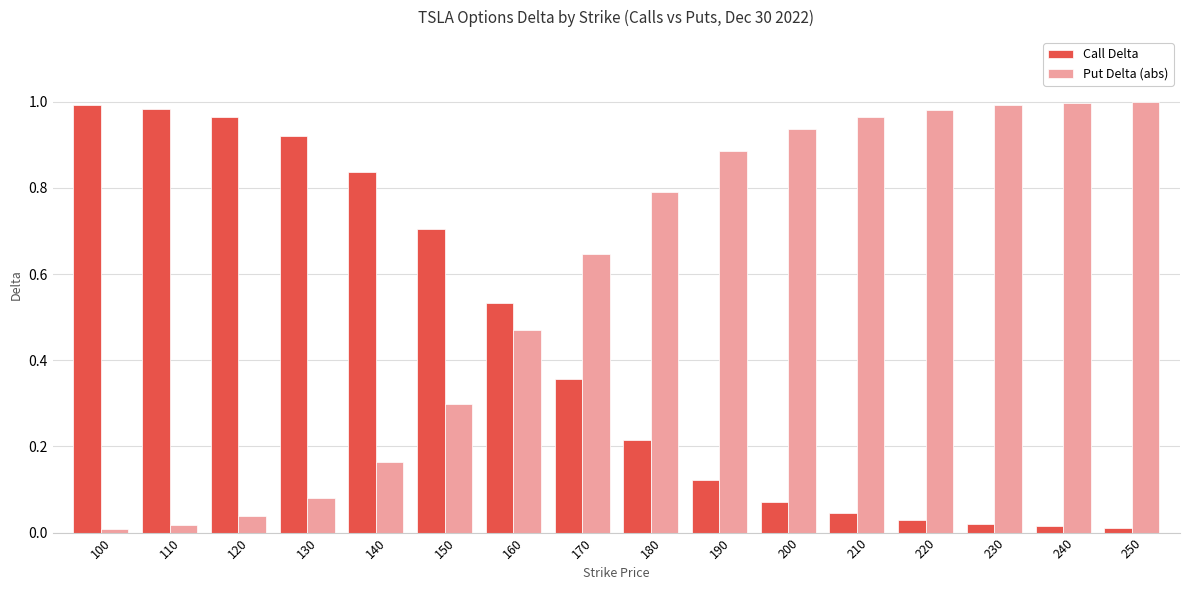

Rank the series at 250 from highest to lowest value.

Put Delta (abs), Call Delta